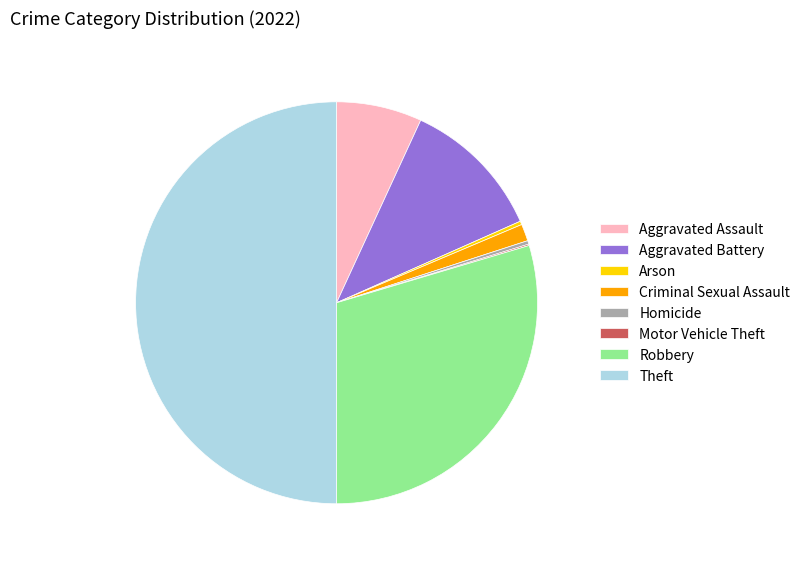

Do Homicide and Aggravated Battery together represent more than half of the pie?

No